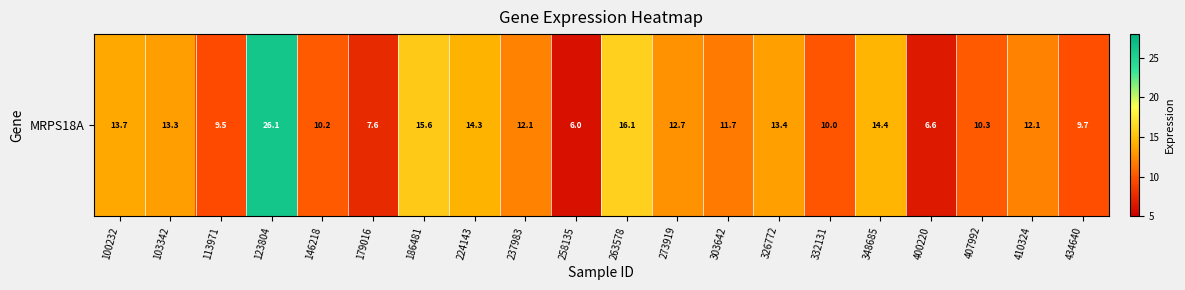

Between 100232 and 400220, which is larger?

100232